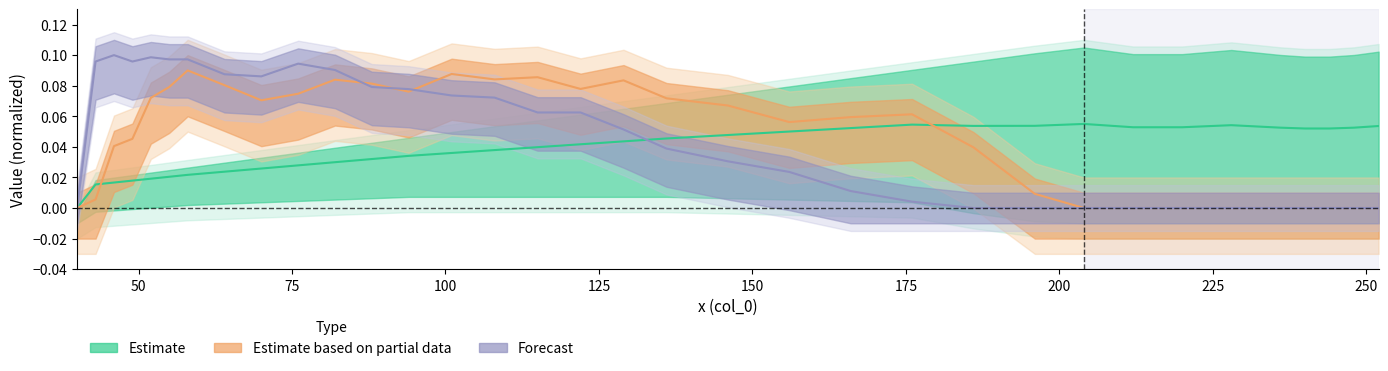

How many positive values does the Estimate based on partial data series have?

24